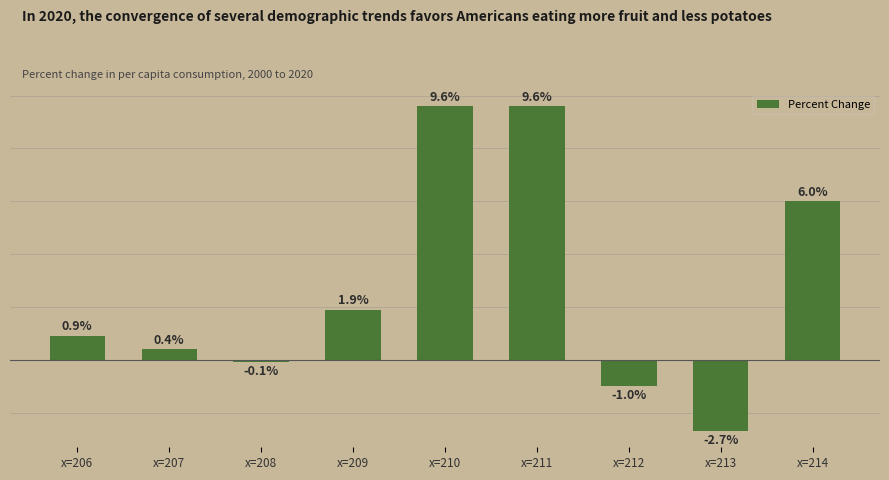

Which label corresponds to the smallest value in the chart?

x=213